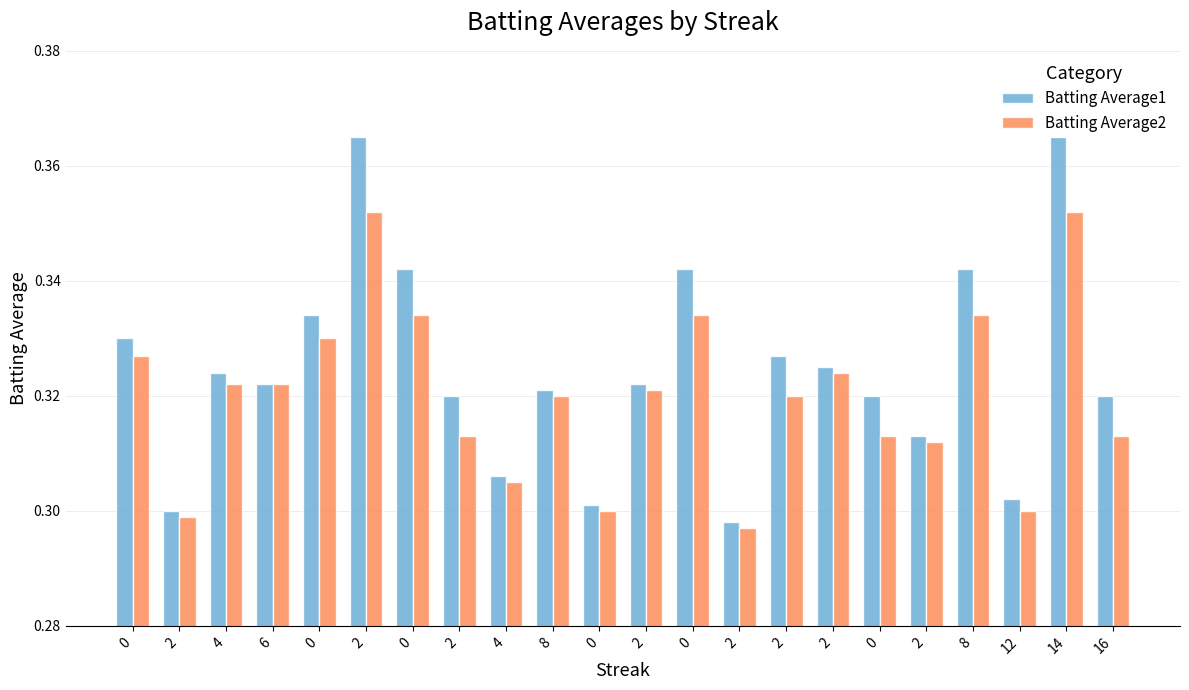

What is the value of the Batting Average1 bar at the 22nd from the left?

0.3